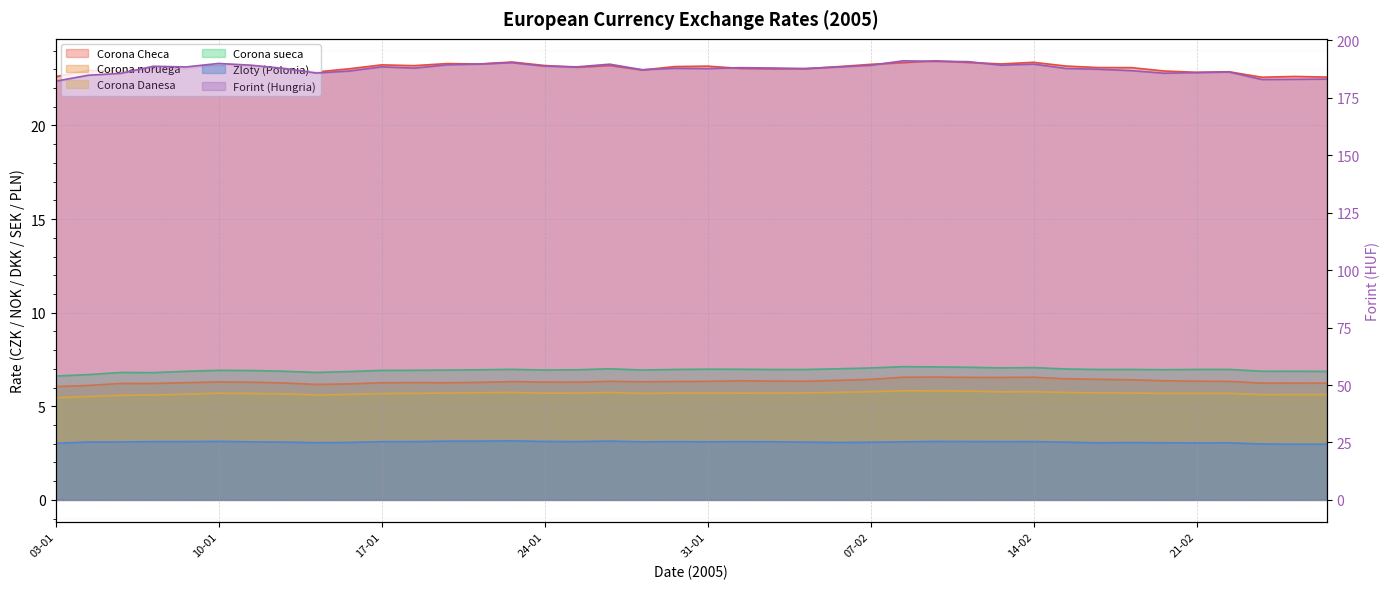

What is the label of the 20th point from the left?

28-01